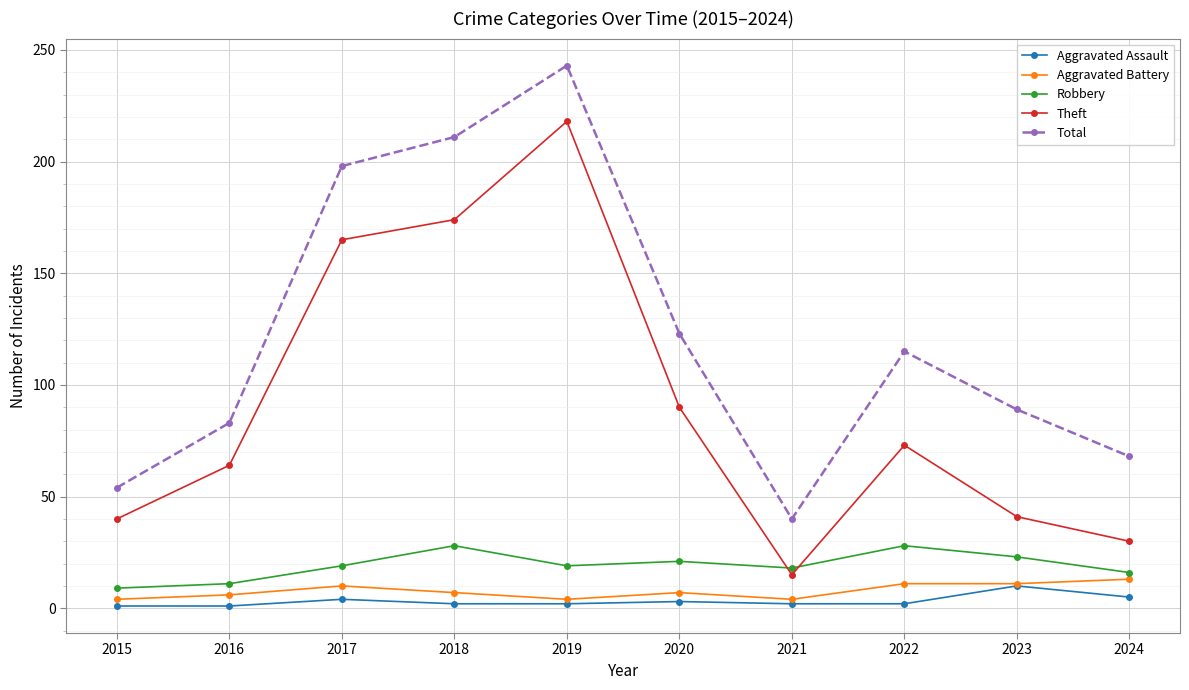

What are all the series names shown in the legend?

Aggravated Assault, Aggravated Battery, Robbery, Theft, Total